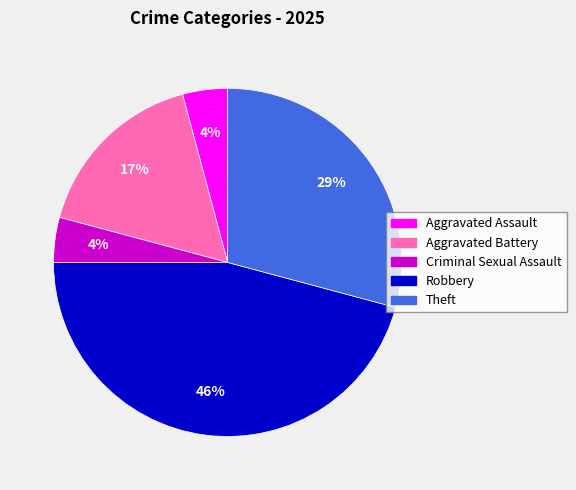

Count the number of slices in the pie.

5